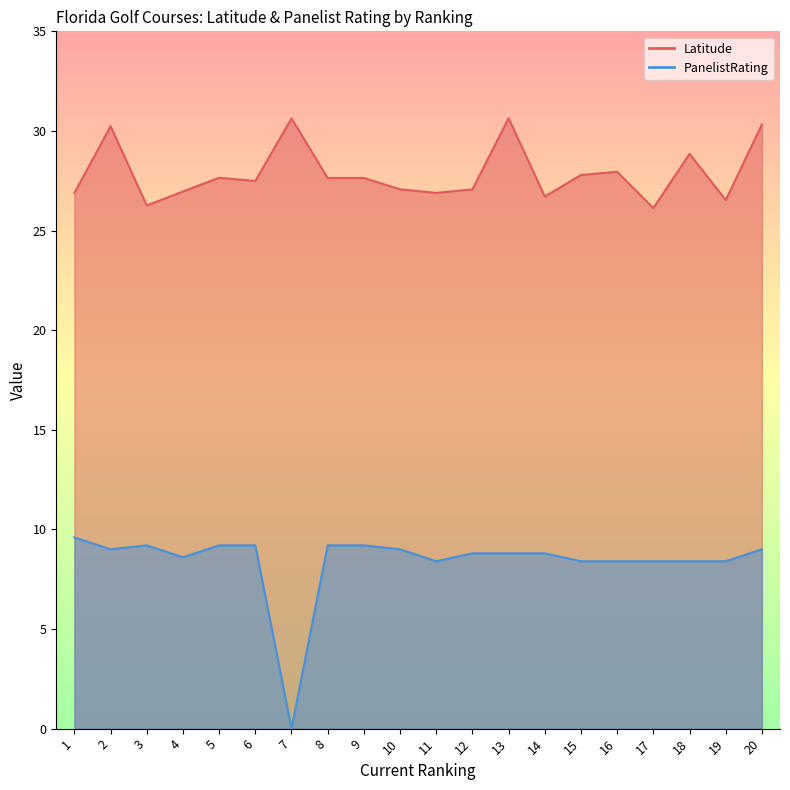

Is it true that PanelistRating equals 12.7 at 9?

False